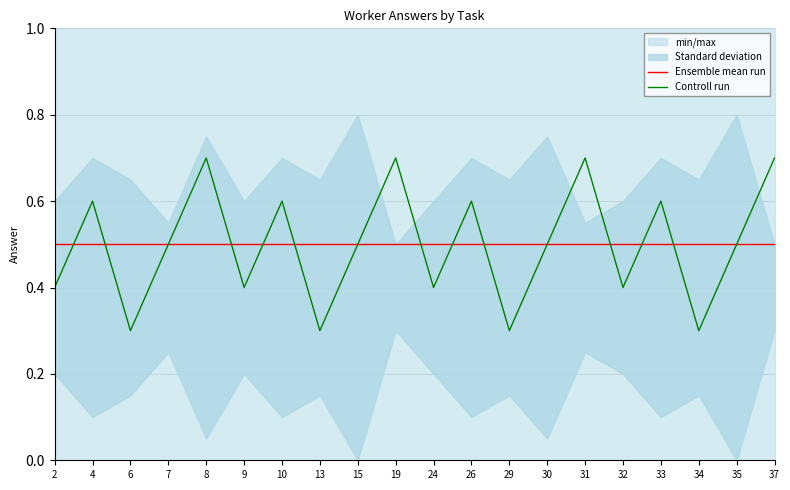

At 35, list the series in order from largest to smallest.

Ensemble mean run, Controll run